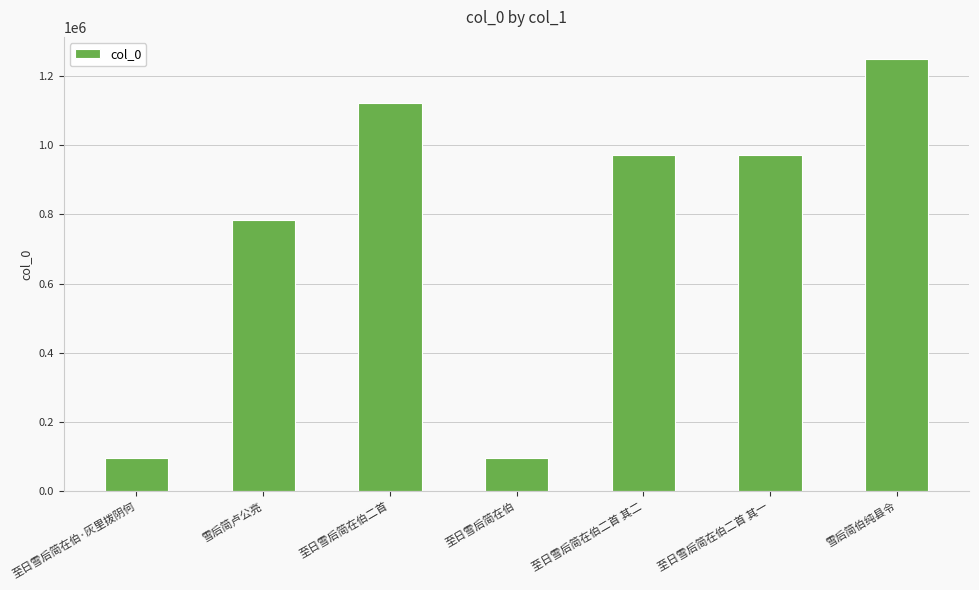

What is the difference between the second highest and minimum values?

1028470